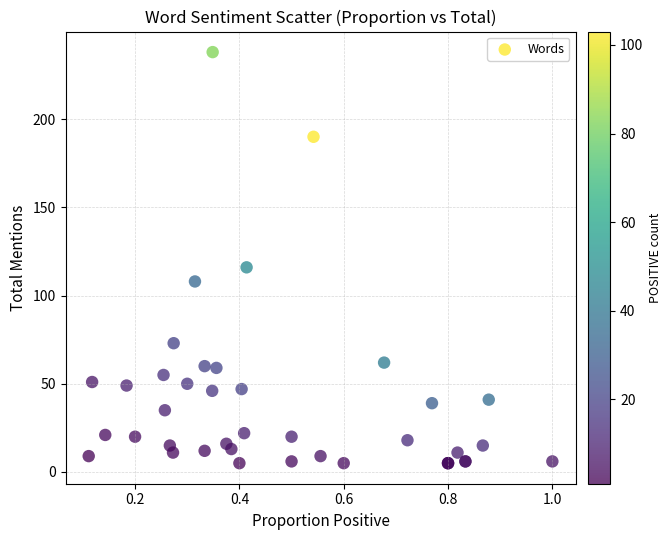

What Y value in the scatter plot is closest to 121?

116